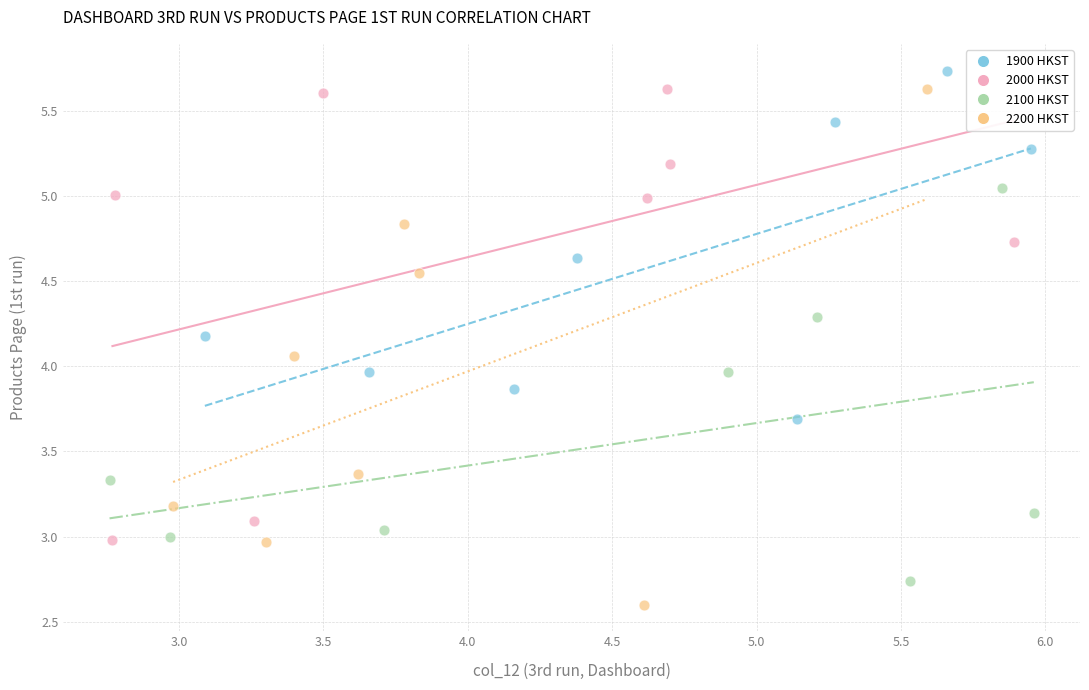

Which series contains the lowest Y value?

2200 HKST